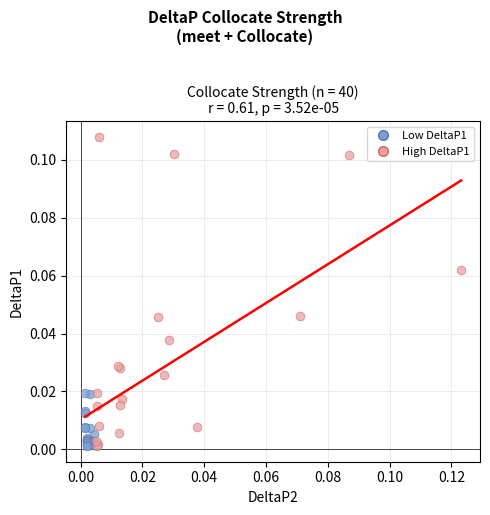

Which series reaches the maximum Y coordinate?

High DeltaP1